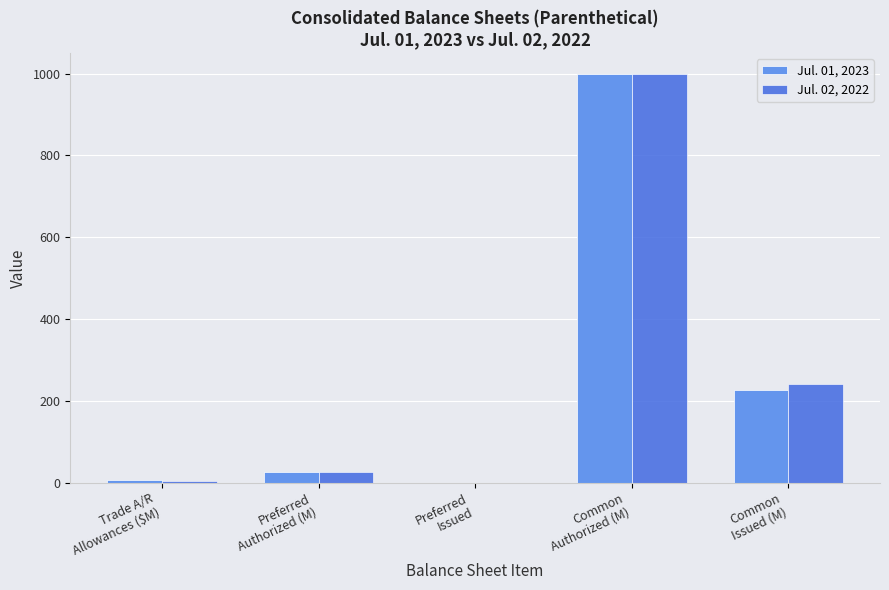

What is the maximum value for Jul. 01, 2023?

1000.0